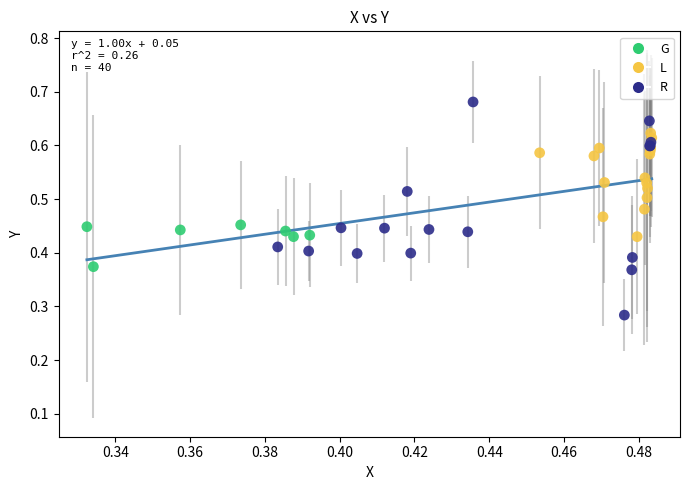

Which series has the largest Y range (max minus min)?

R